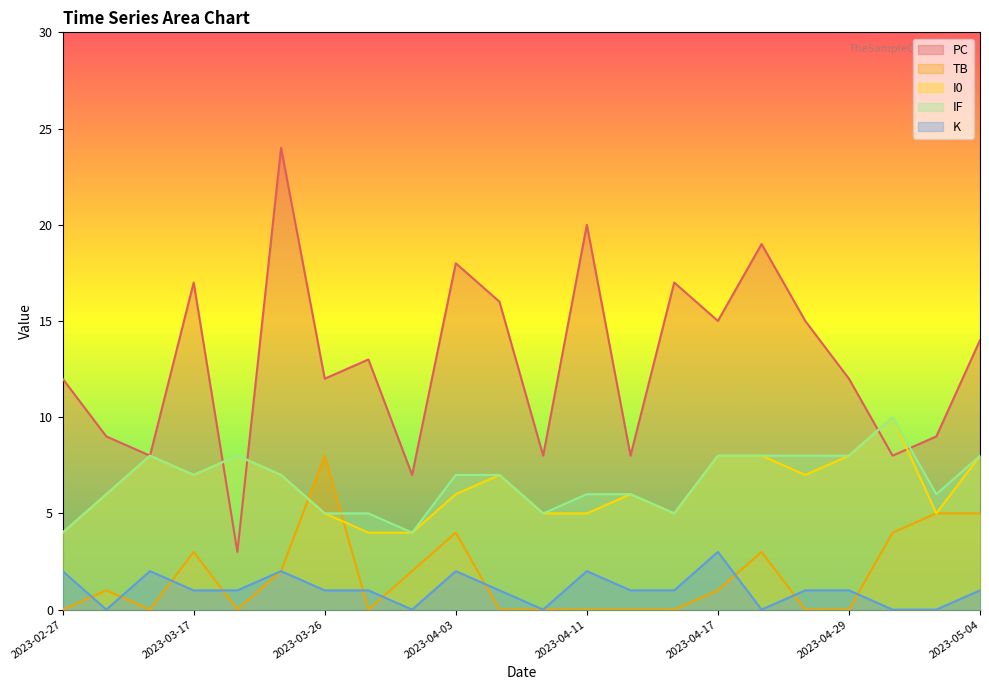

Does the chart have visible grid lines?

No